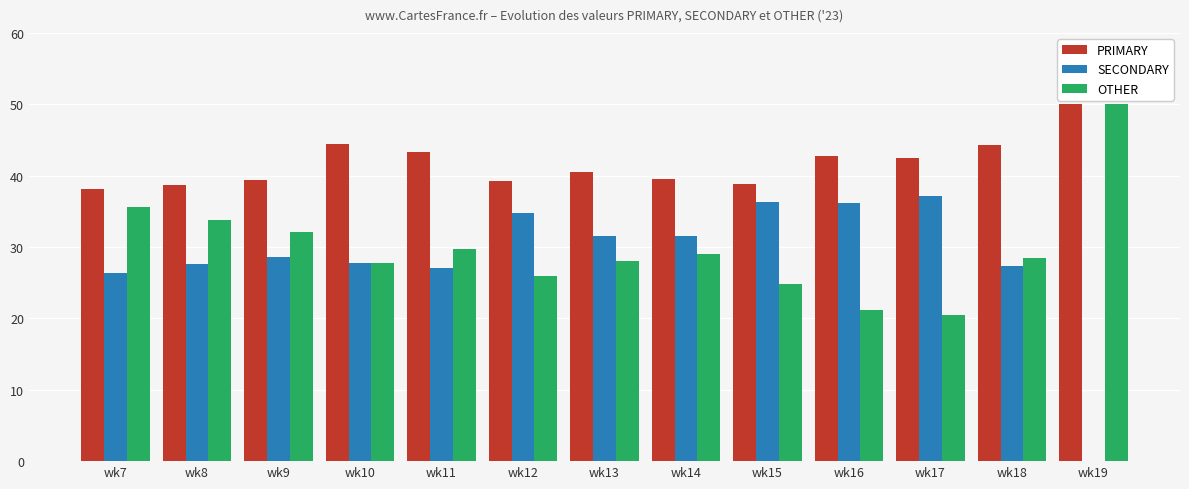

Is the value of PRIMARY at wk11 greater than the value of SECONDARY at wk15?

Yes